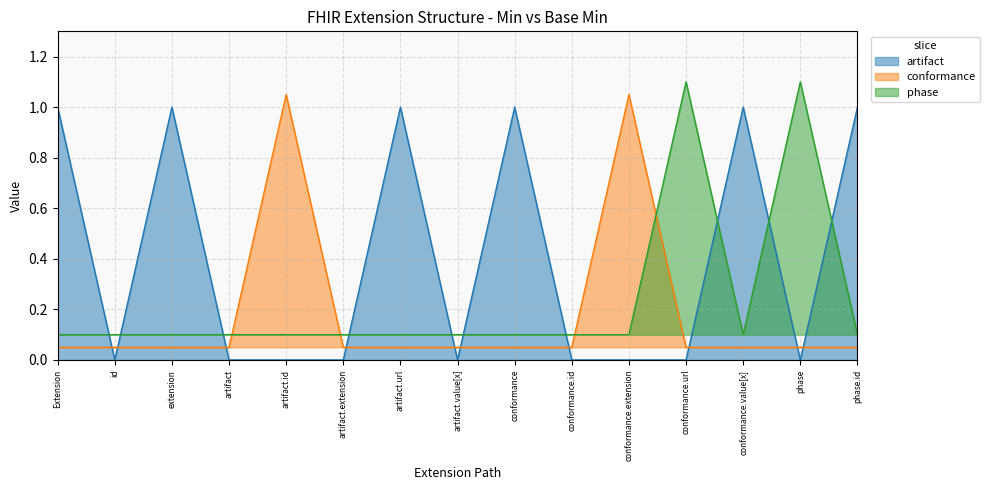

What is the difference between the maximum and minimum values in the conformance series?

1.0